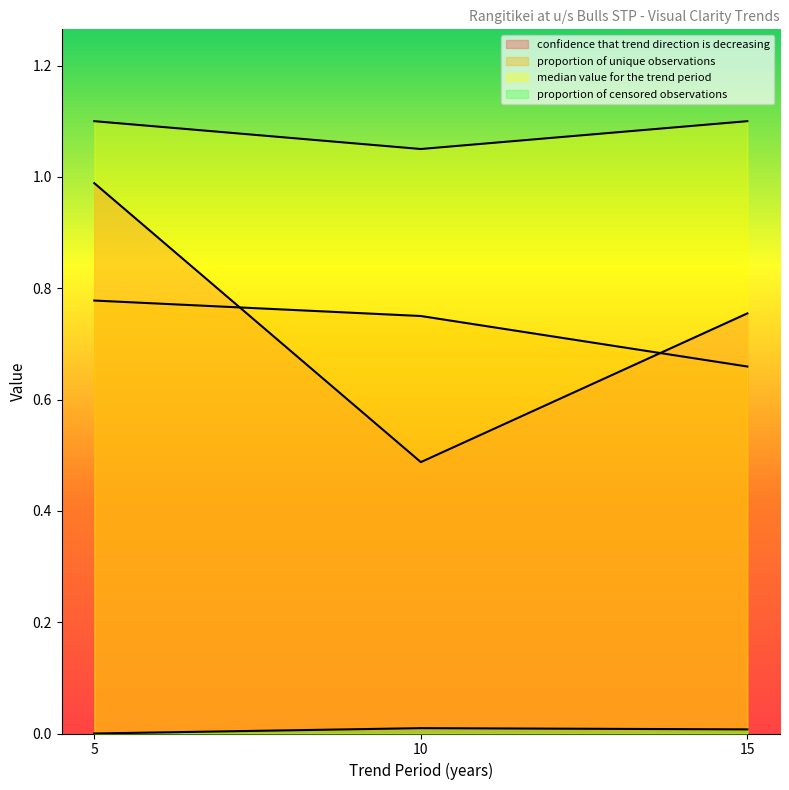

How many proportion of unique observations values are between 0 and 1?

3